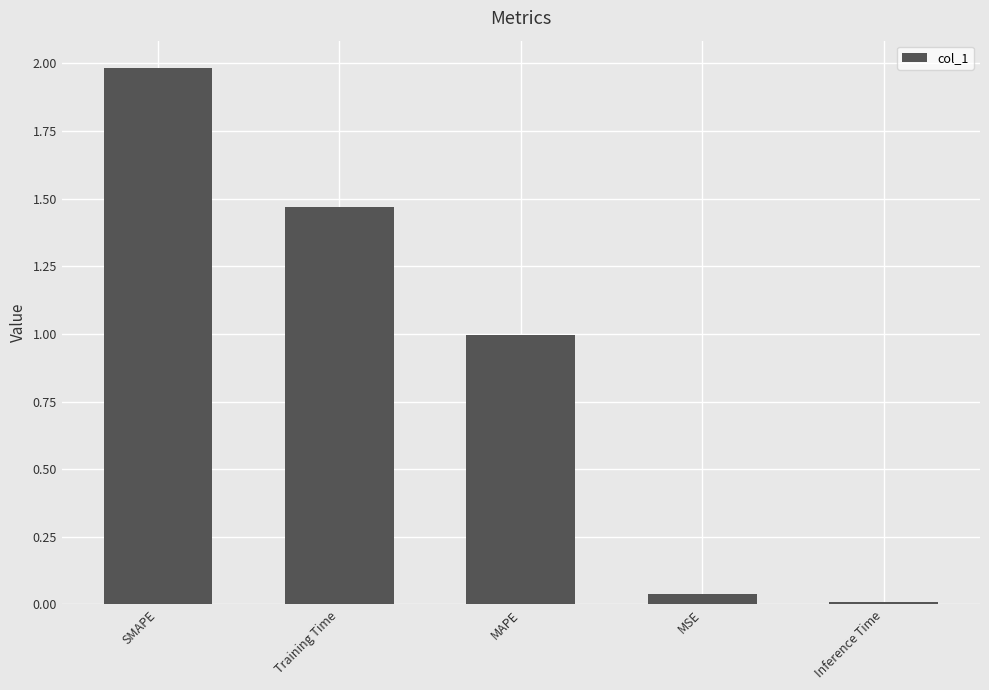

Which has a higher value, Training Time or Inference Time?

Training Time